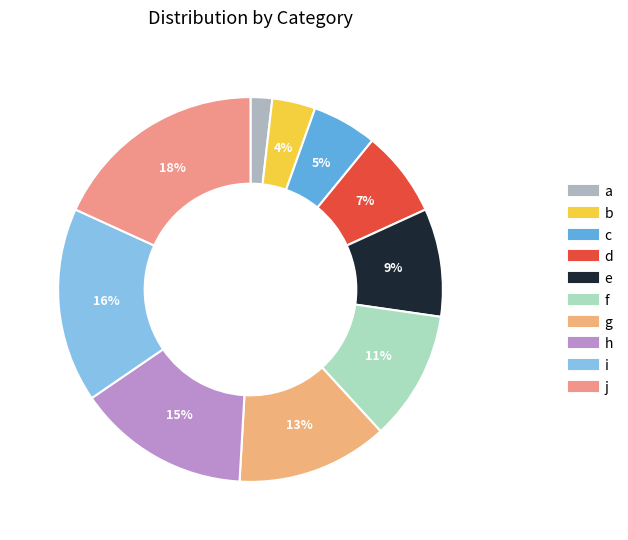

How many segments does this pie chart have?

10